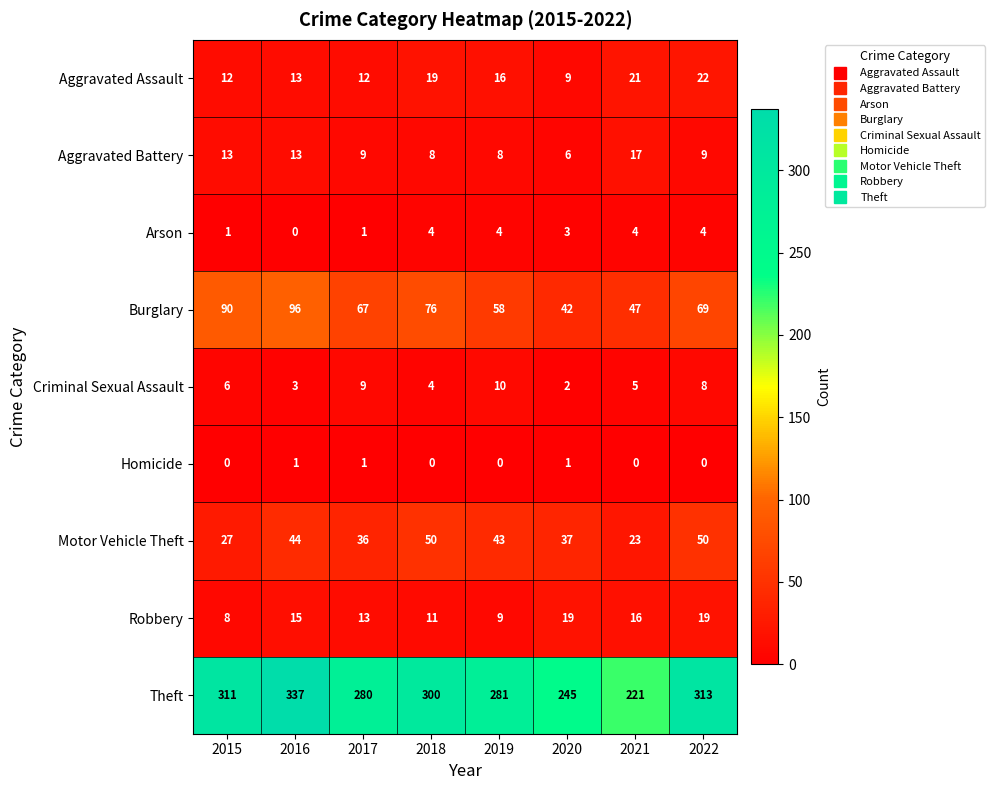

What is the difference between the maximum and minimum values in the Criminal Sexual Assault series?

8